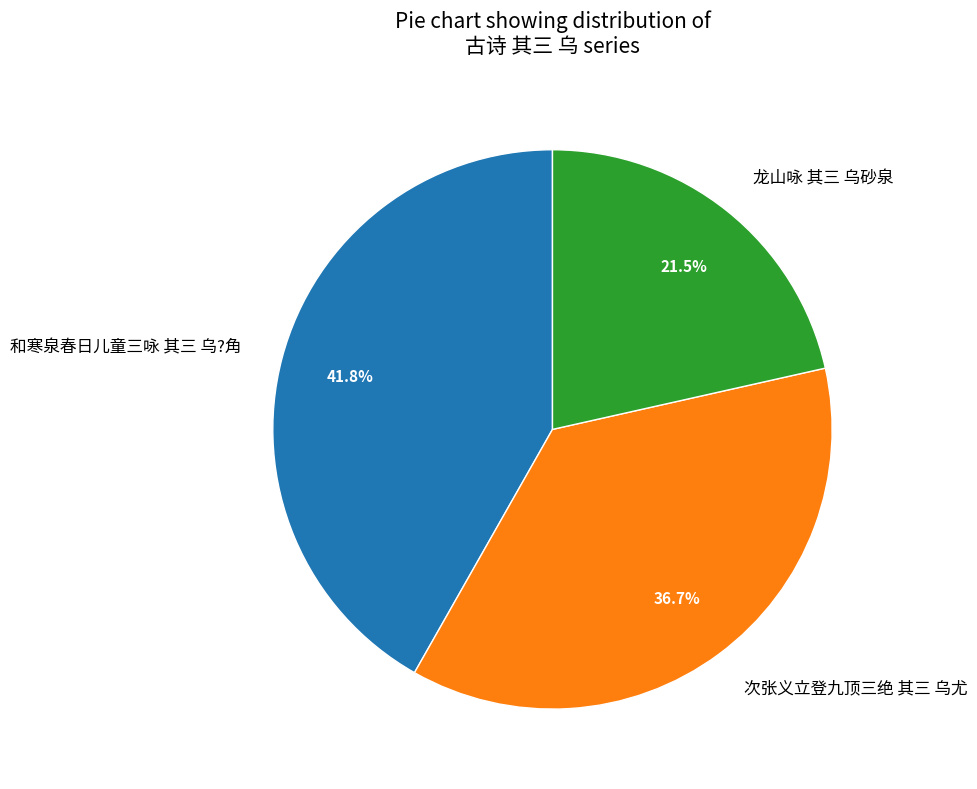

Which has a higher value, 和寒泉春日儿童三咏 其三 乌?角 or 次张义立登九顶三绝 其三 乌尤?

和寒泉春日儿童三咏 其三 乌?角